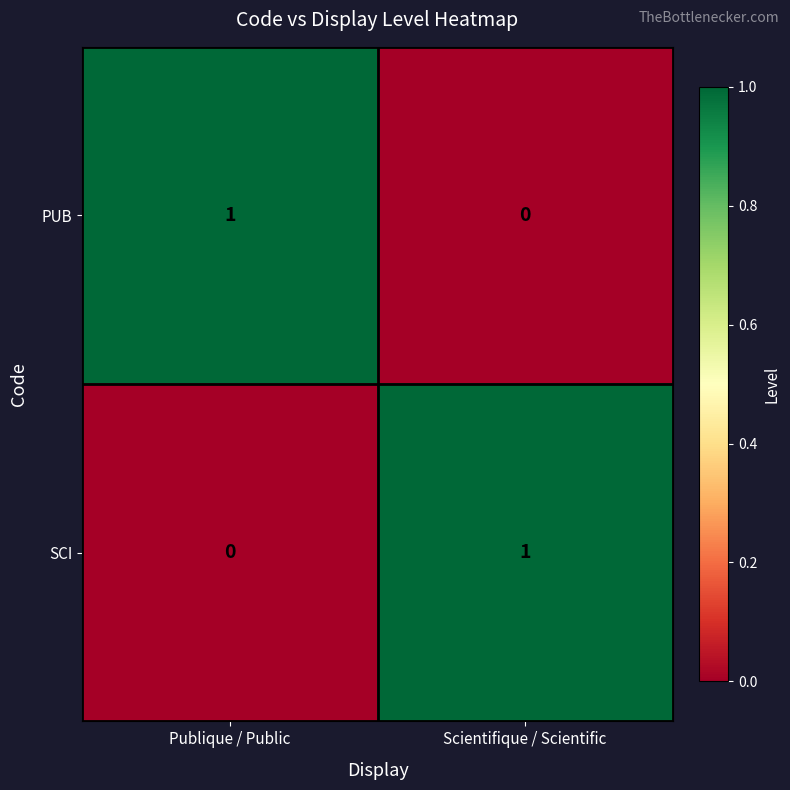

What is the difference between the highest and lowest values at Scientifique / Scientific?

1